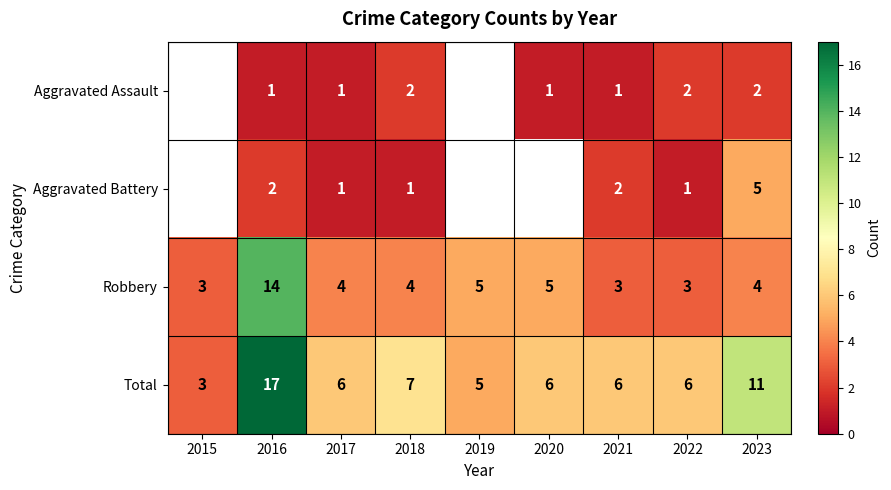

Which series has the widest spread of values?

Total